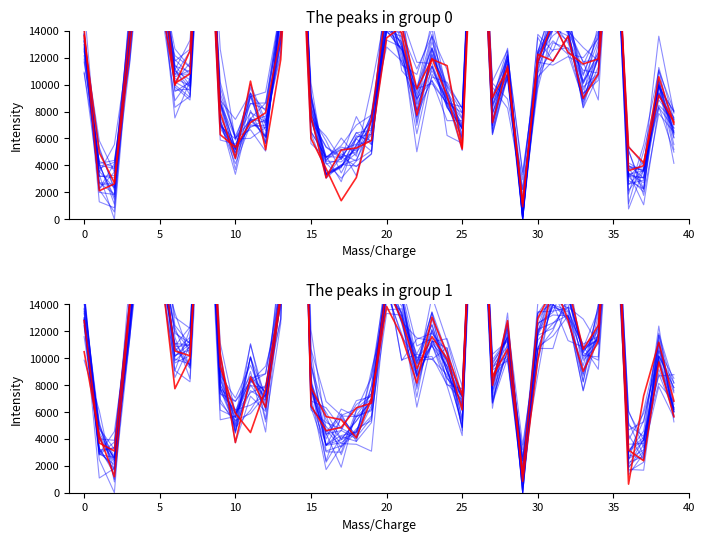

Reading left to right, list all the values displayed in this chart.

12976.2	4144.6	4373.2	11754.6	25459.6	16227.5	10577.9	11056.0	30237.2	7252.8	4950.3	7408.4	6192.8	15519.5	31808.4	7438.5	5379.5	4658.8	5975.4	7285.6	14005.2	12607.8	9796.8	12732.4	9164.9	6740.8	33533.2	7290.1	12086.5	657.4	11738.8	15528.5	14890.5	10776.2	13566.6	26475.2	4018.3	3057.7	10289.0	6383.8